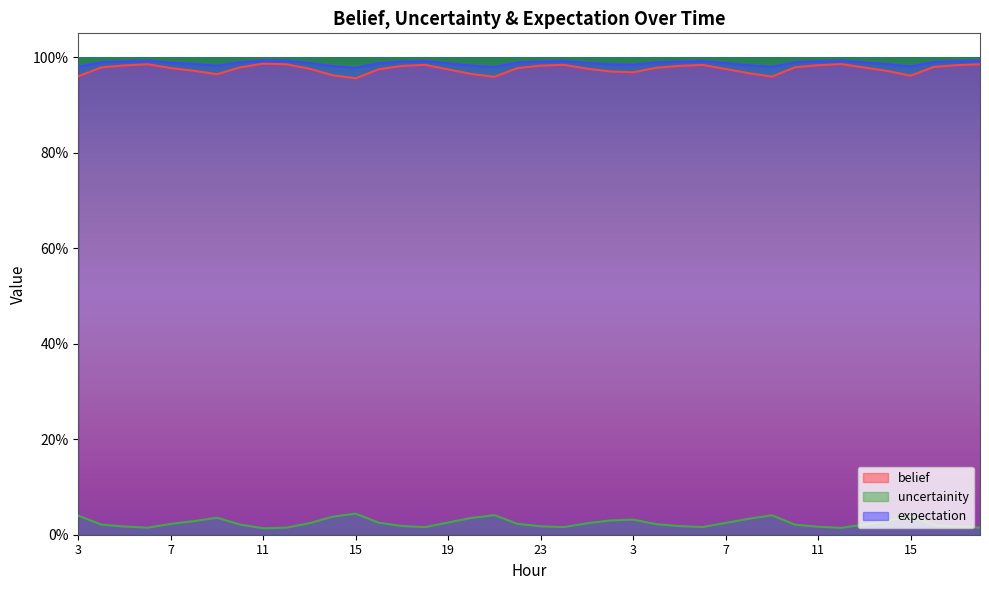

How many series are shown in this chart?

3